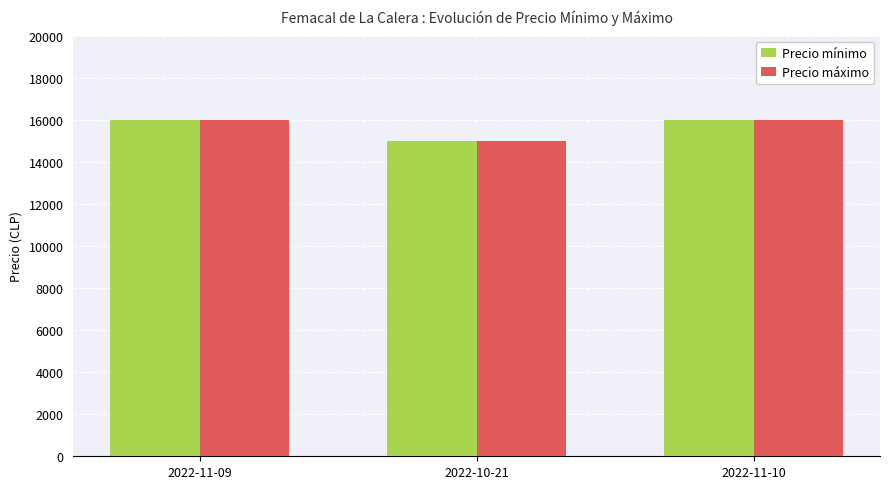

The Precio máximo series shows 16000 at 2022-11-09. True or false?

True